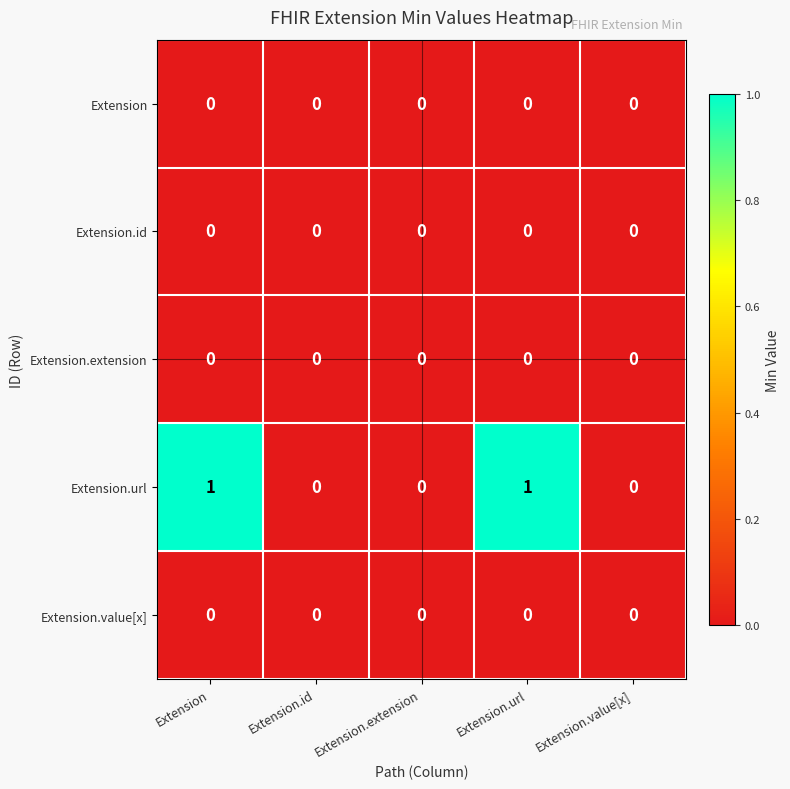

The value of Extension.id at Extension.id is 0. True or false?

True